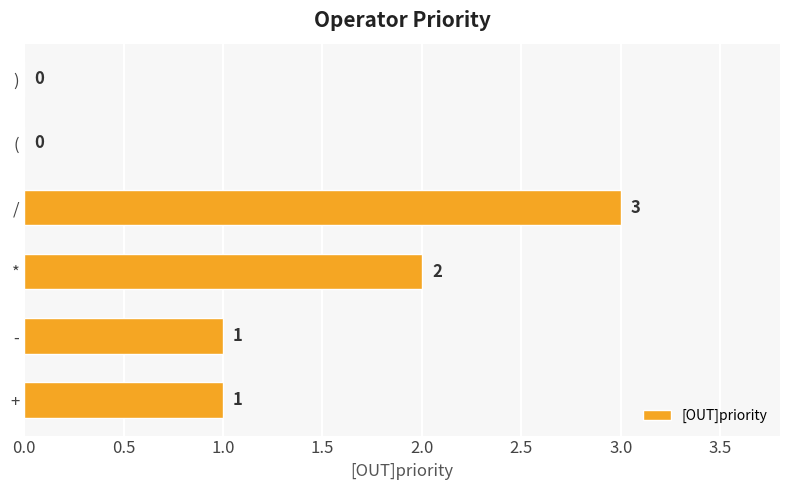

How many values are above zero?

4